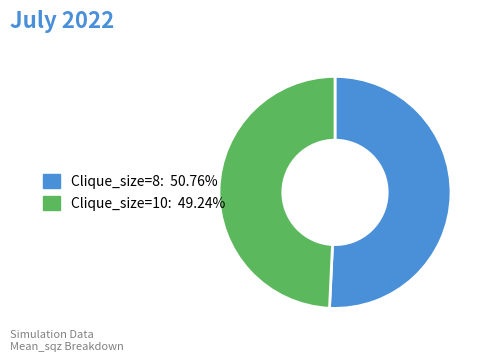

What is the majority slice?

Clique_size=8